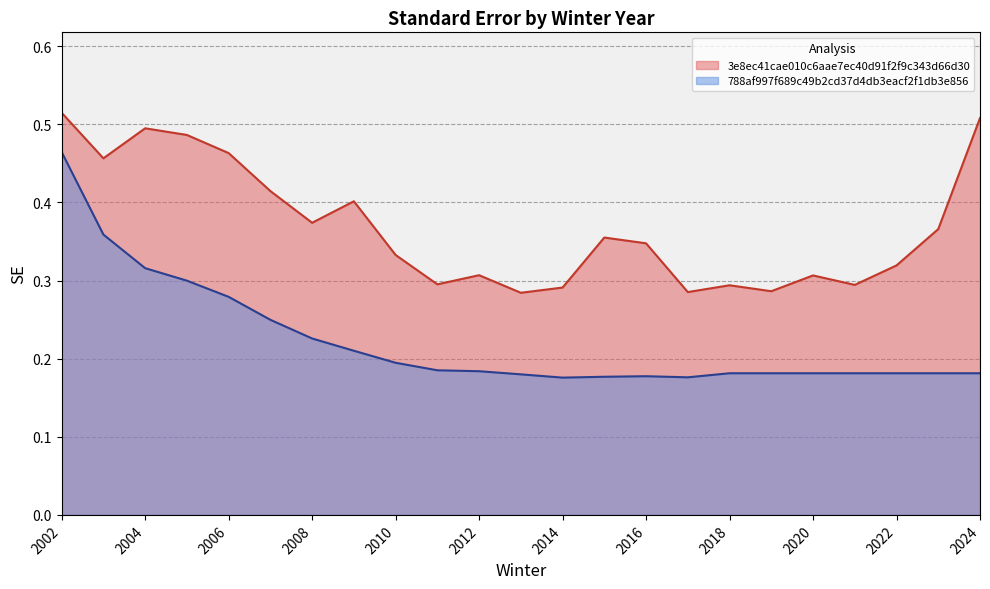

At which category is the sum across all series the highest?

2002